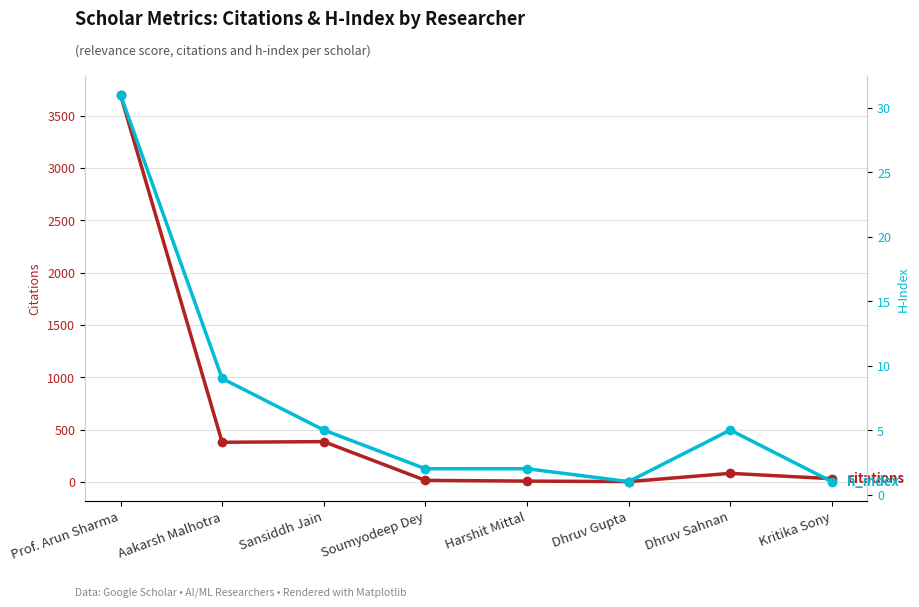

Rank the series by their maximum value, from highest to lowest.

citations, h_index